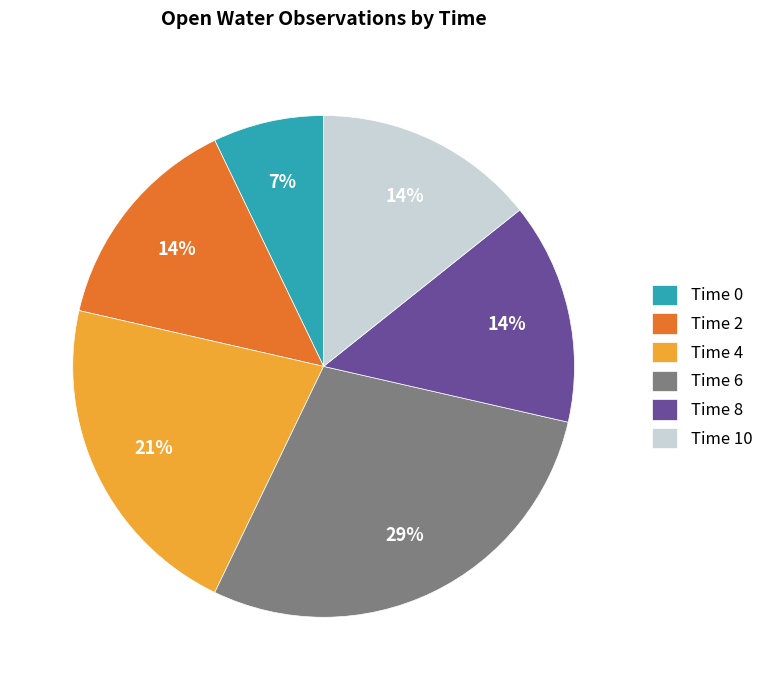

How many slices are in this pie chart?

6